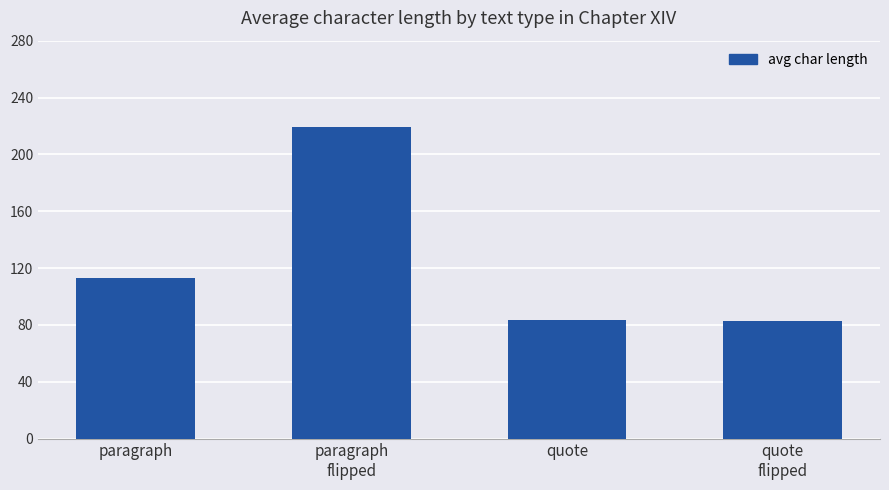

At which label is the value closest to 150?

paragraph